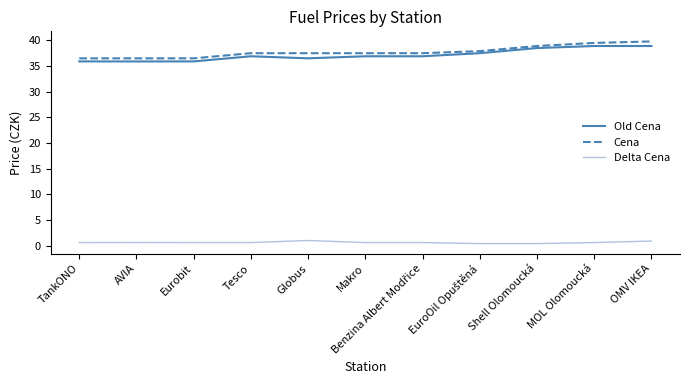

What is the approximate value of Old Cena at OMV IKEA?

38.9